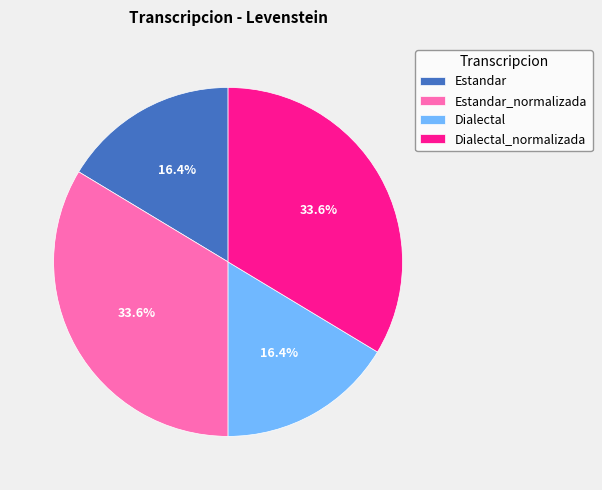

To the nearest percent, what portion does Dialectal represent?

16%